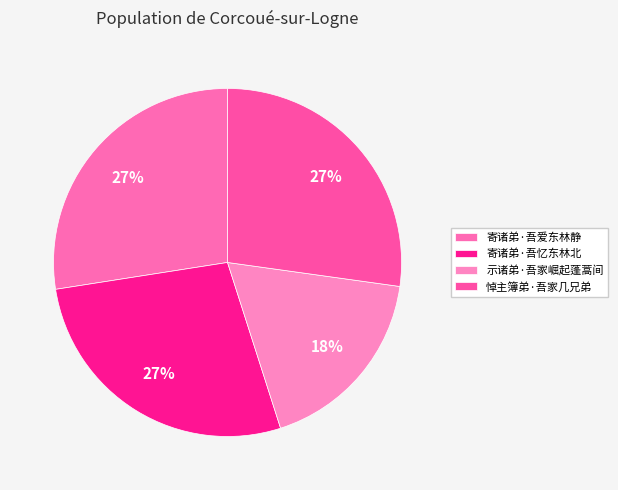

The 寄诸弟·吾忆东林北 slice represents 27% of the pie. True or false?

True